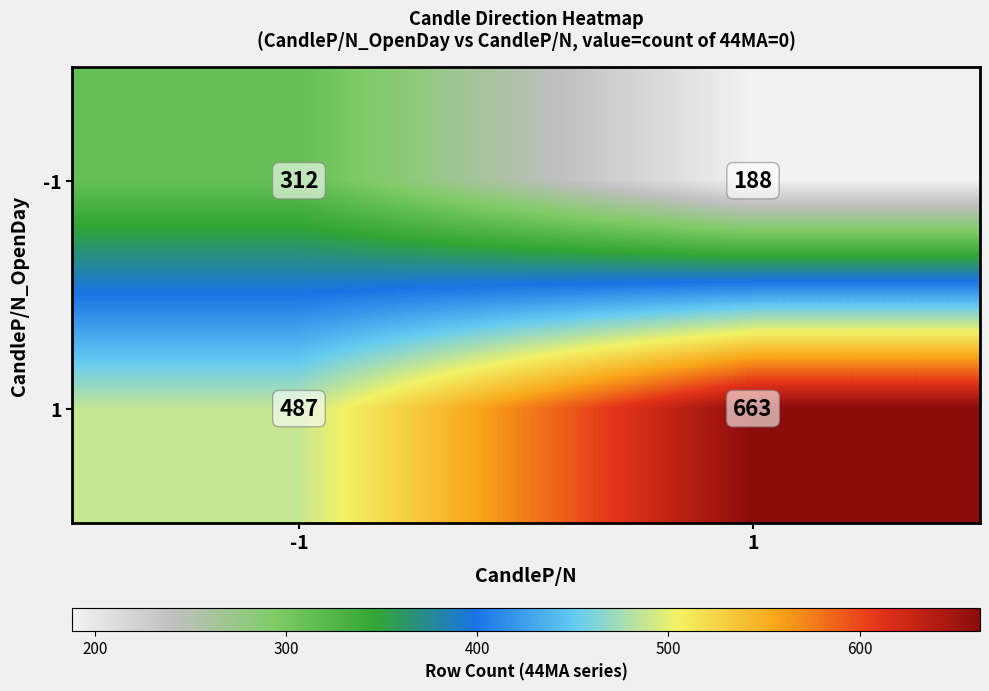

What is the minimum value shown in the chart?

188